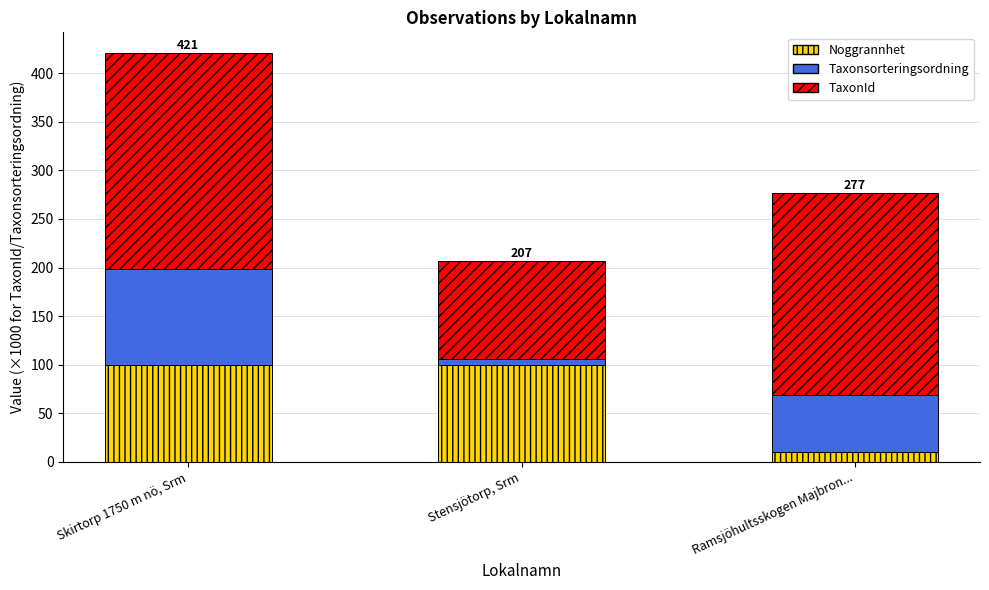

What is the highest value of the Noggrannhet series?

100.0